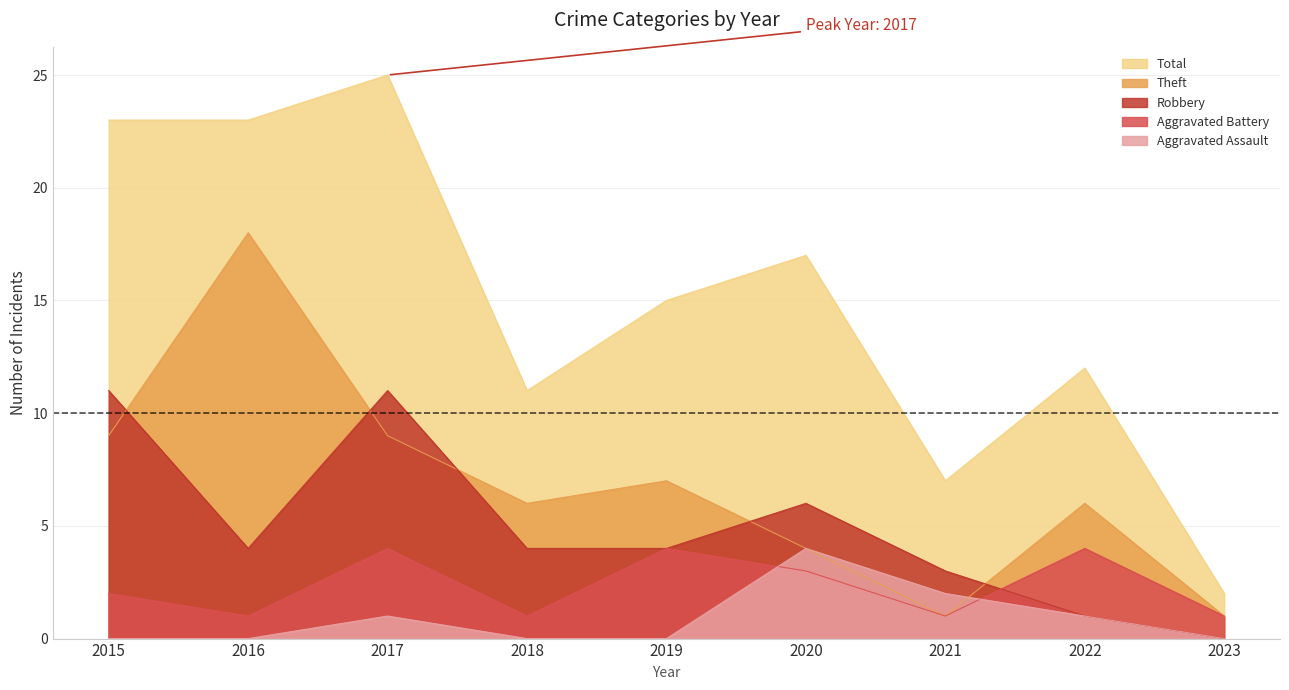

What are all the series names shown in the legend?

Total, Theft, Robbery, Aggravated Battery, Aggravated Assault